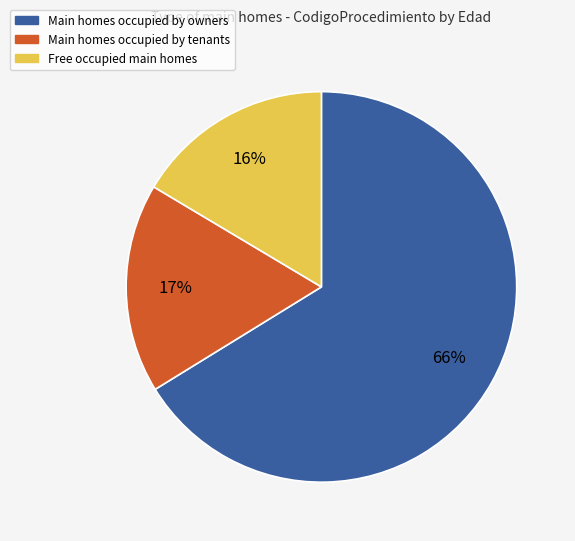

To the nearest percent, what is the average slice percentage?

33%